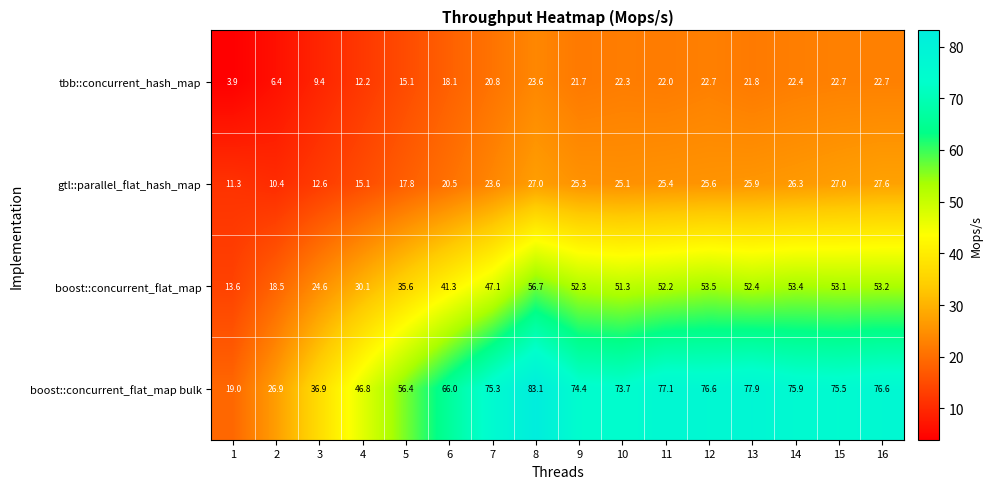

At which category is the sum across all series the highest?

8